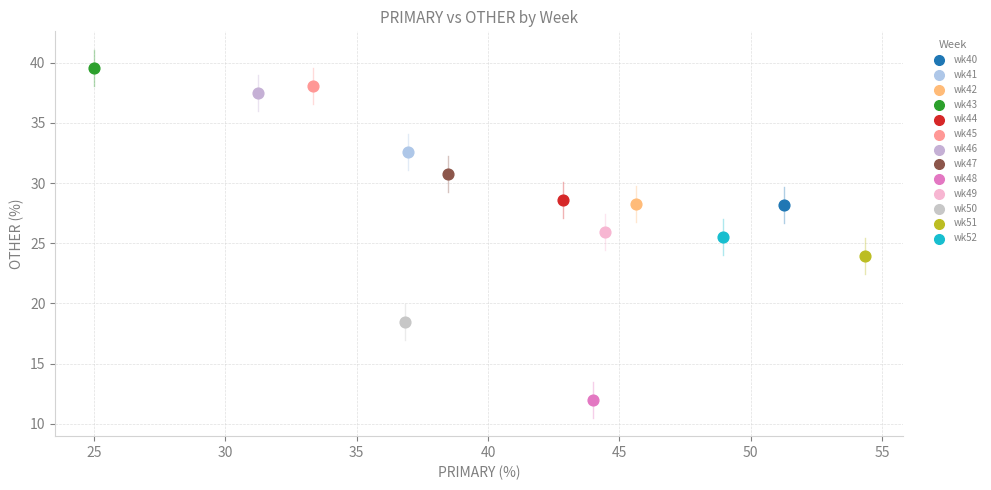

Which series contains the lowest Y value?

wk48